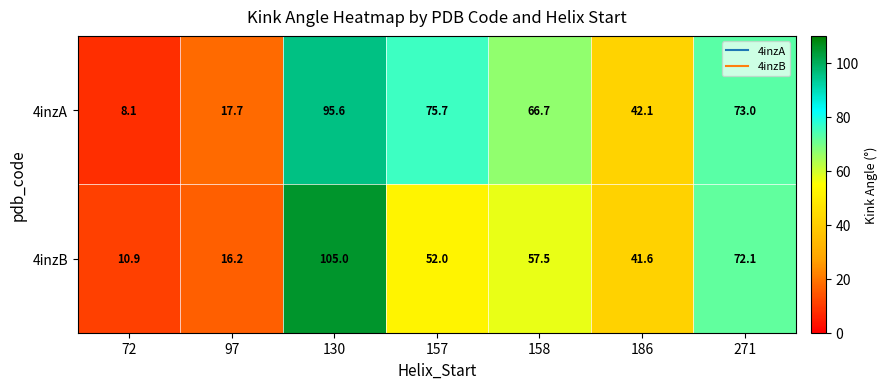

At 158, list the series in order from largest to smallest.

4inzA, 4inzB